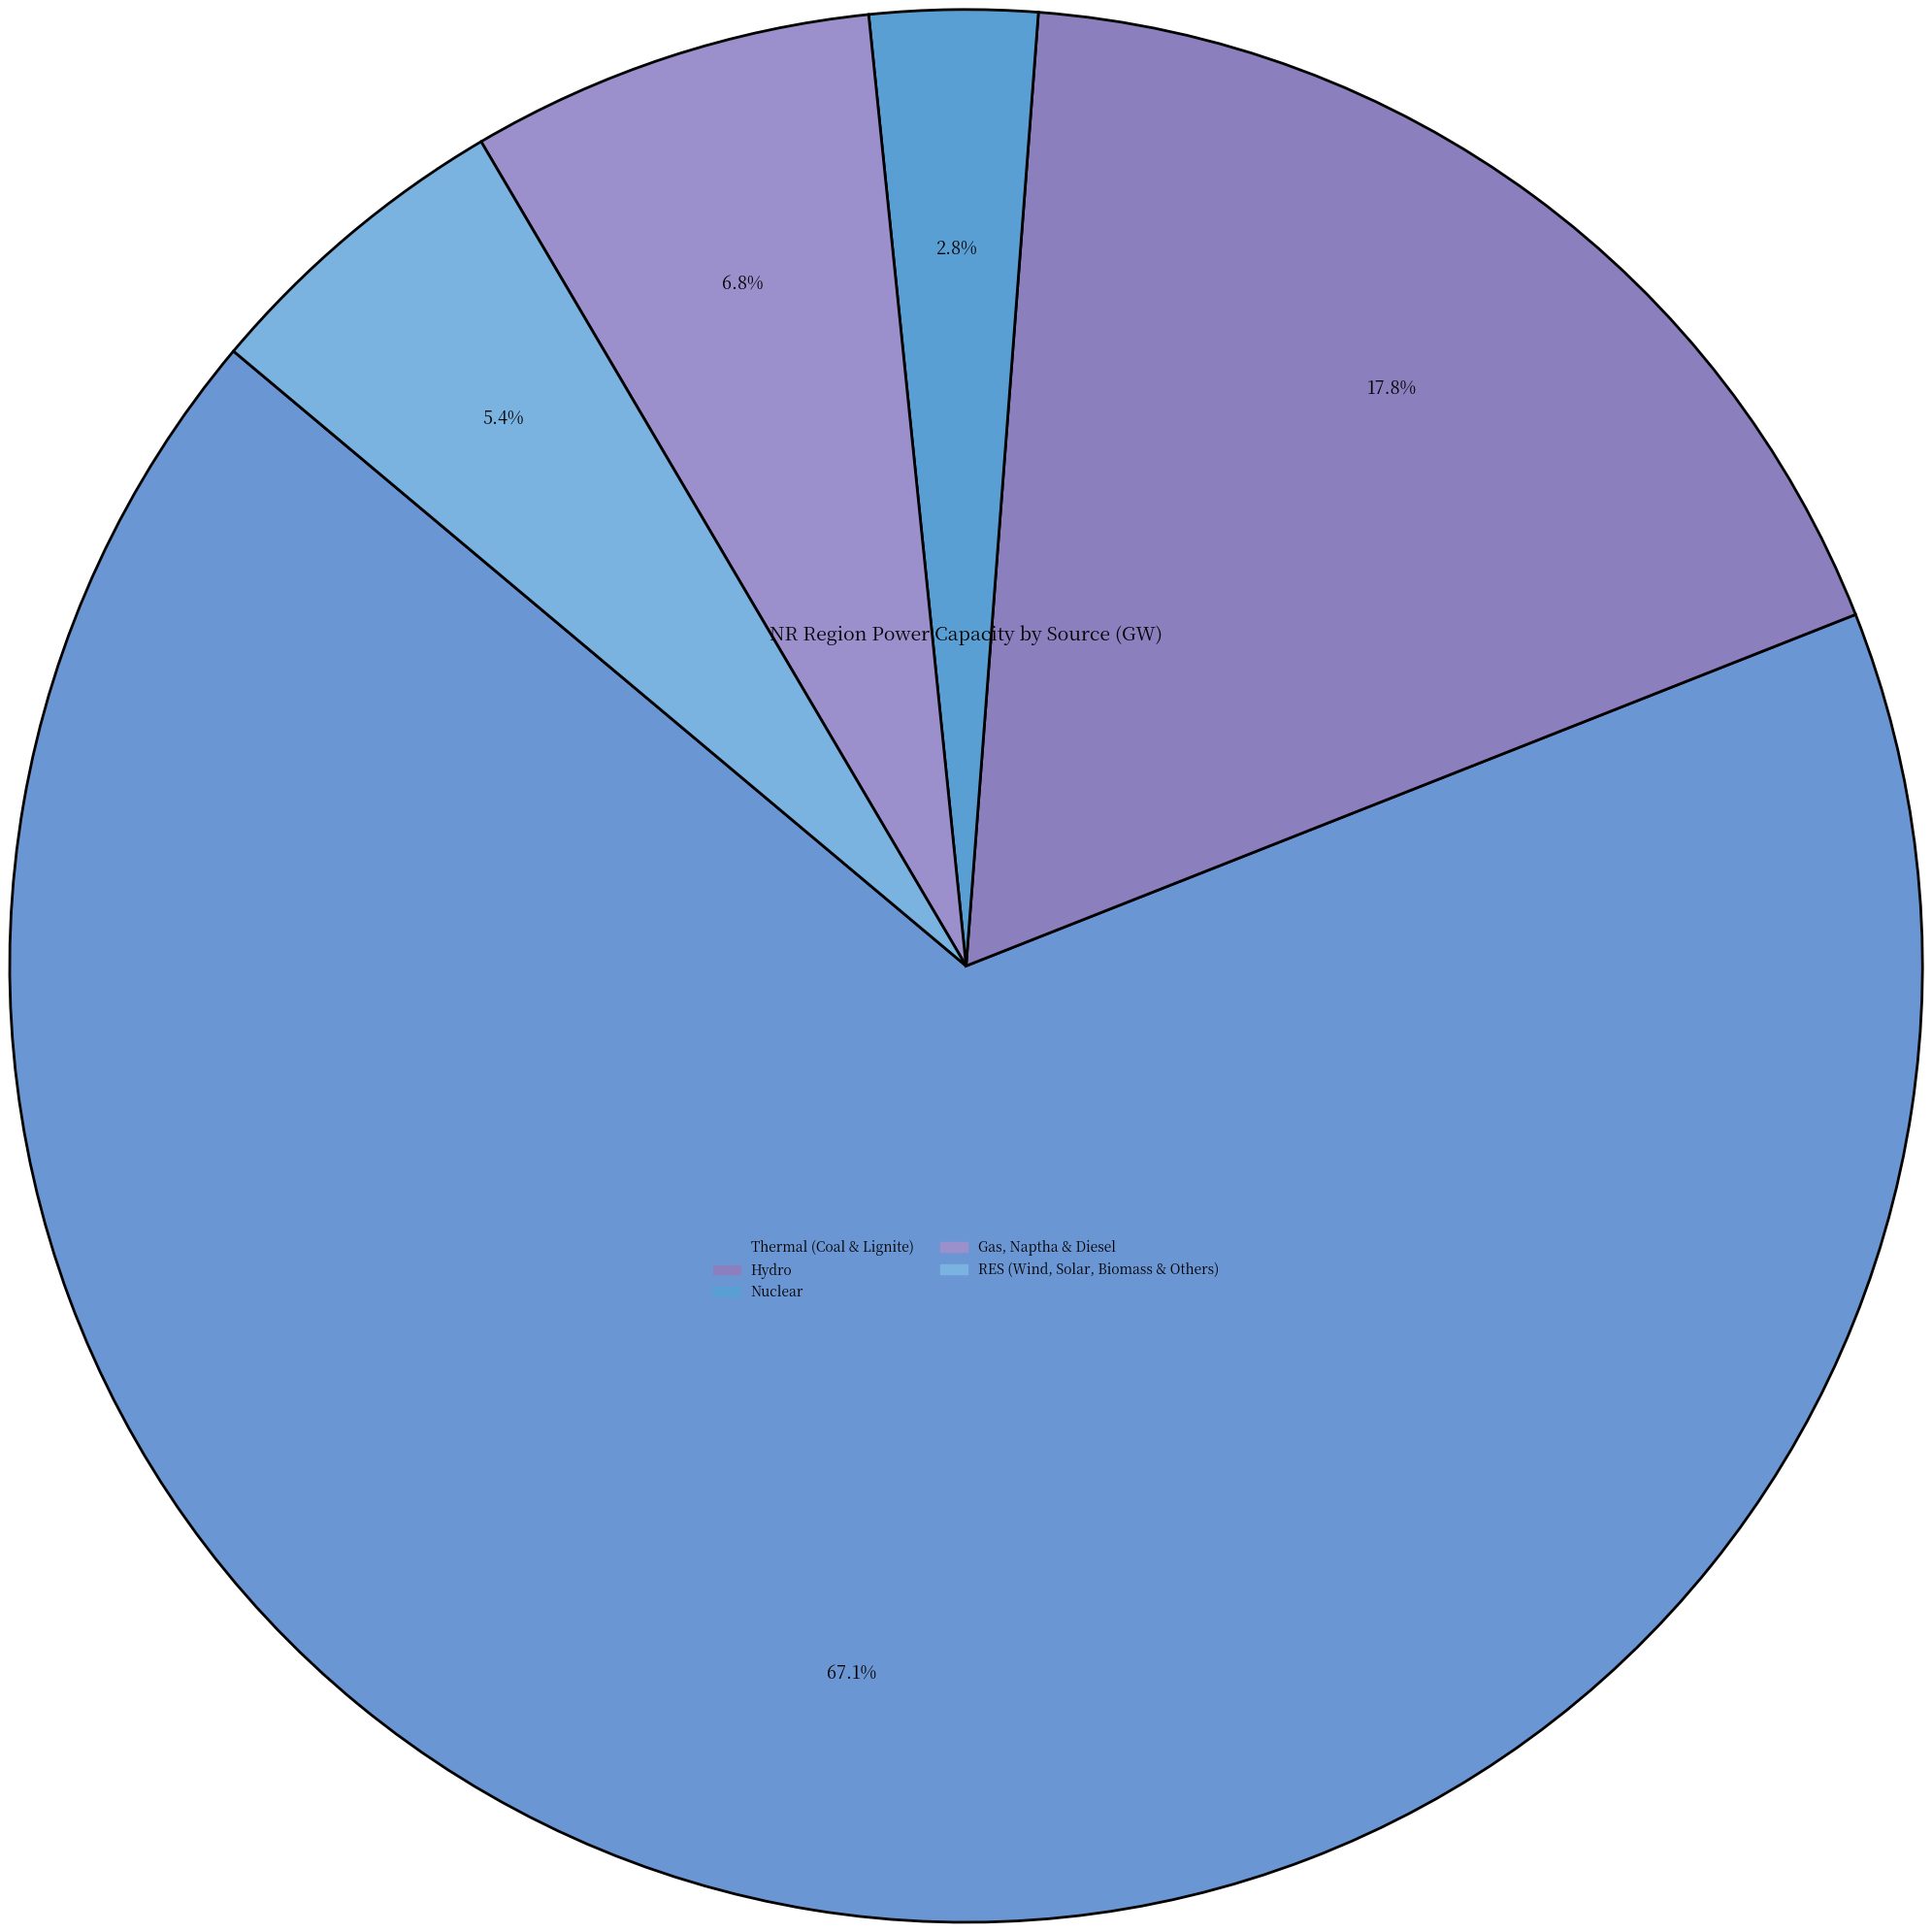

Does any single category account for the majority?

Yes